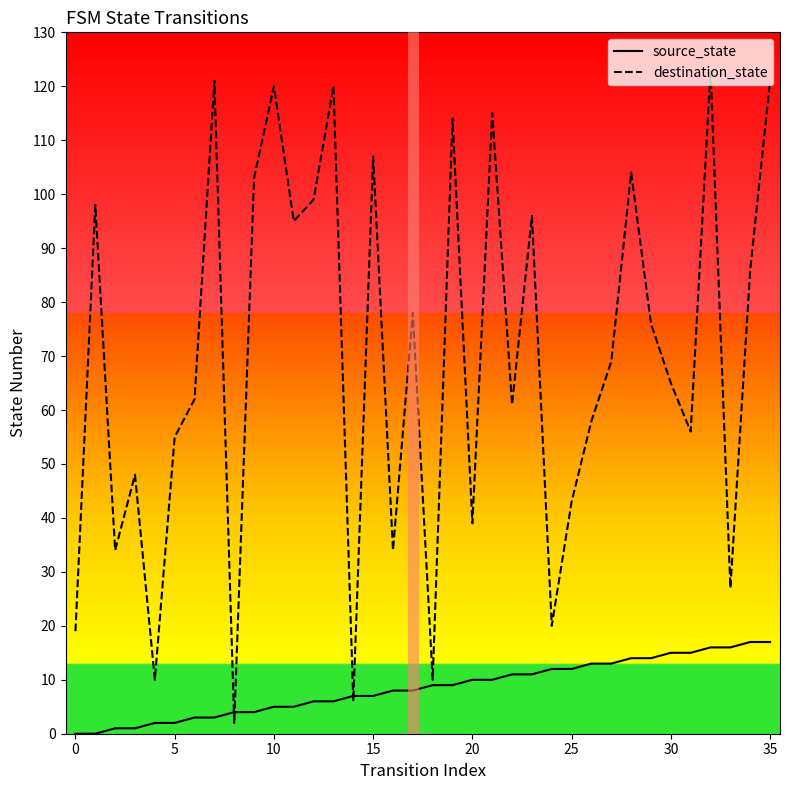

What is the highest value of the destination_state series?

123